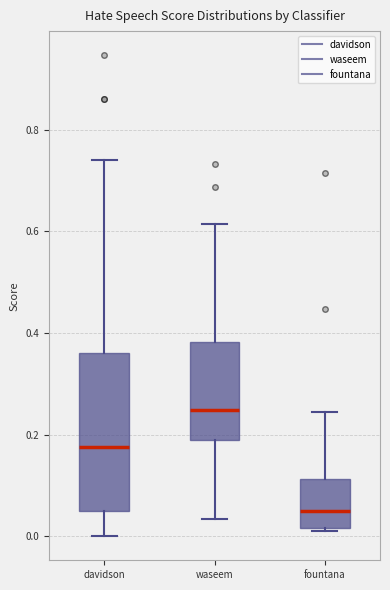

Reading left to right, read every box against the y-axis: the position of its median line, the range the box covers, and the ends of its whiskers. The values are not printed on the chart, so give them approximately, as read against the axis.

davidson: median 0.18, box 0.04 to 0.36, whiskers 0.00 to 0.74
waseem: median 0.24, box 0.18 to 0.38, whiskers 0.04 to 0.62
fountana: median 0.04, box 0.02 to 0.12, whiskers 0.02 (just below the box's lower edge) to 0.24